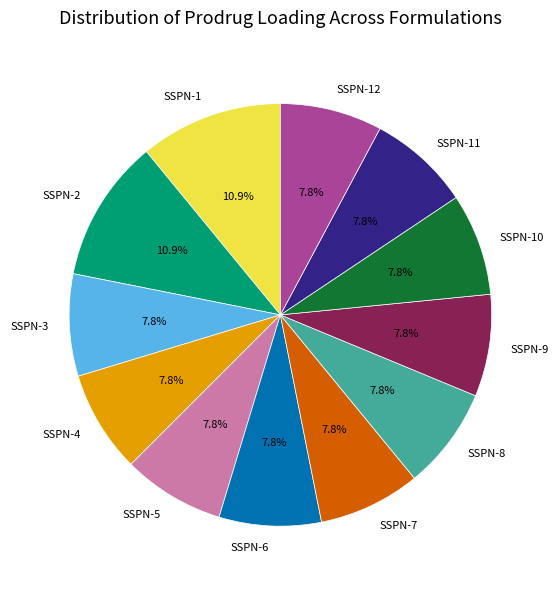

Approximately how many times larger is the value at SSPN-6 compared to SSPN-9?

1.0